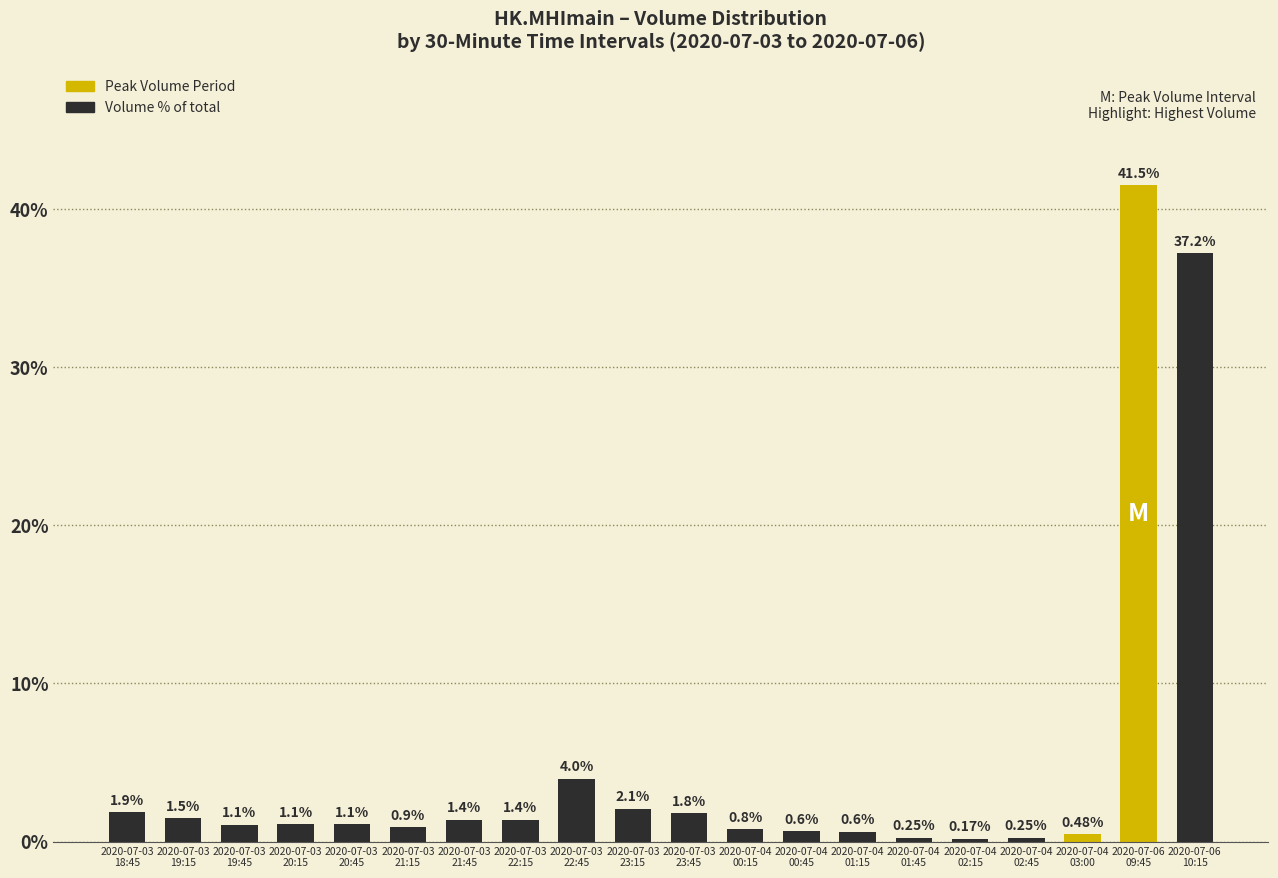

What is the average value?

5.0